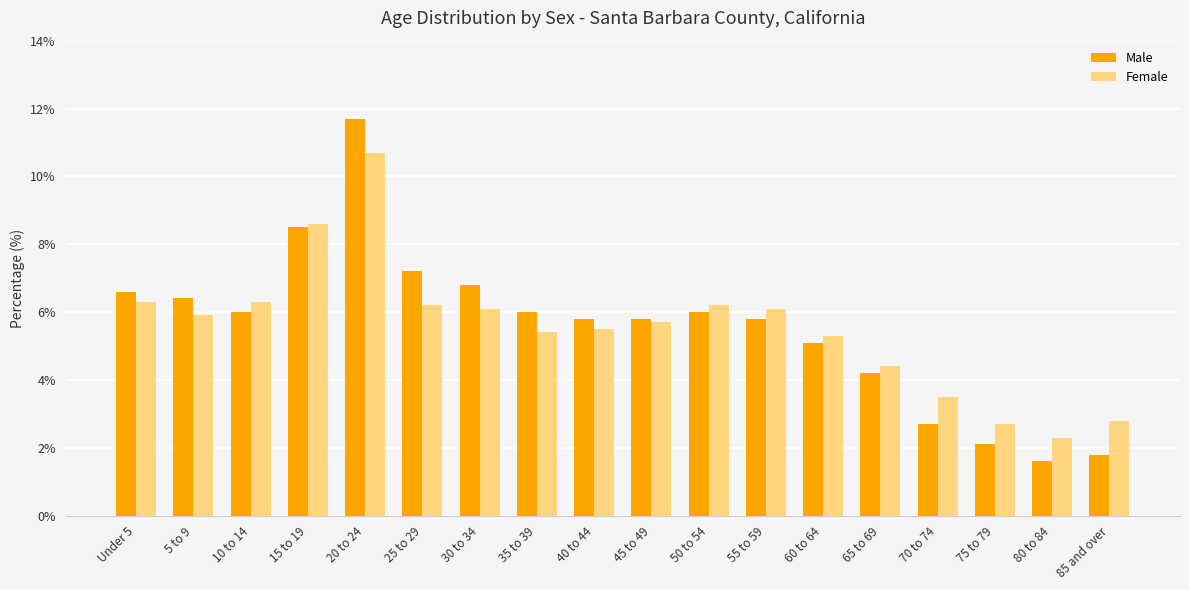

Does the chart contain stacked bars?

No